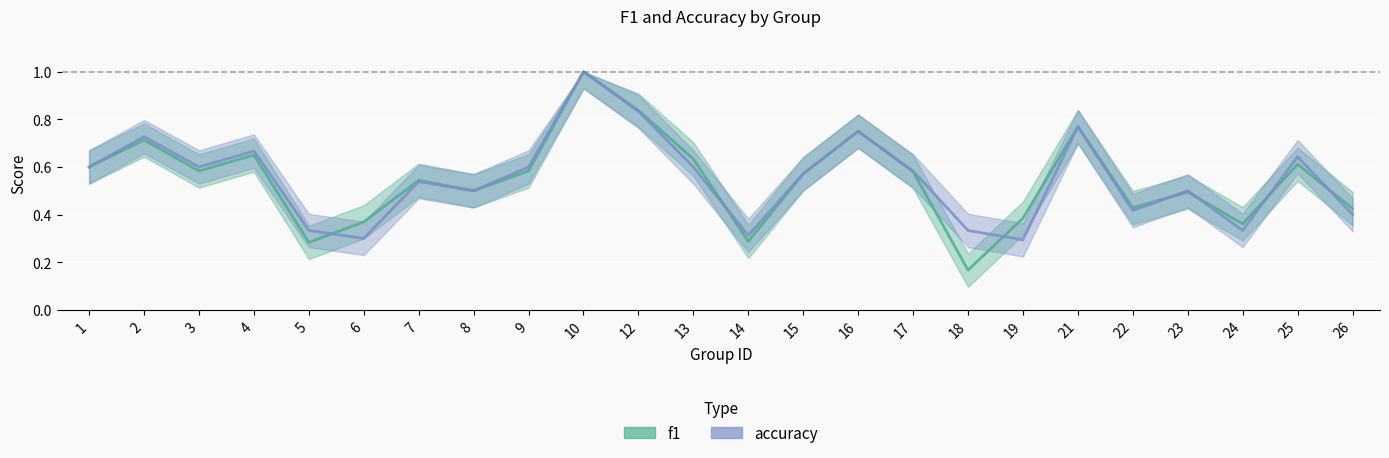

What is the value of the accuracy point at the 7th from the left?

0.5